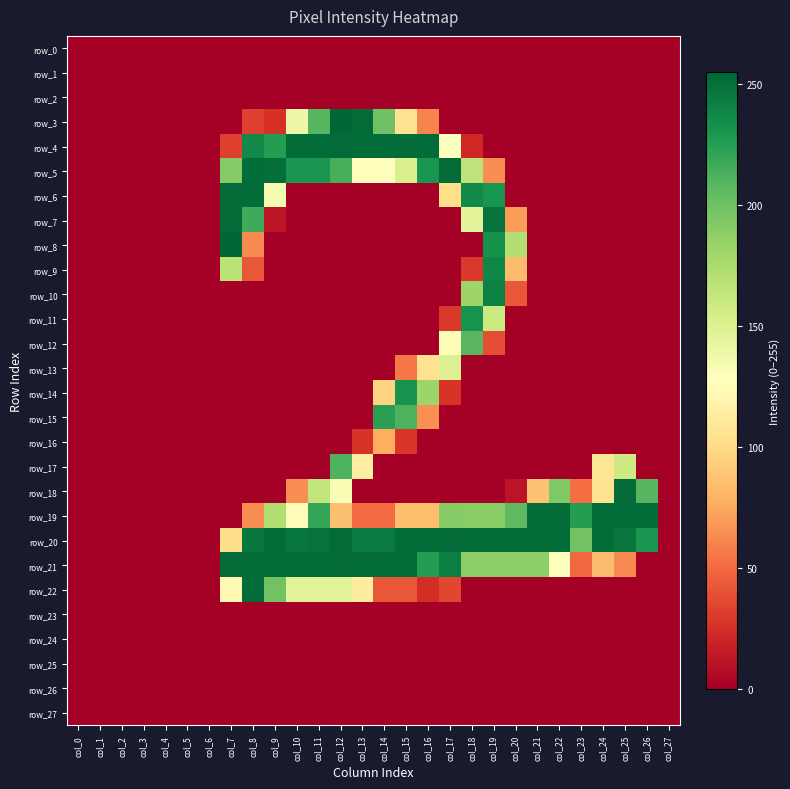

List the labels in order of row_9 value, largest first.

col_19, col_7, col_20, col_8, col_18, col_0, col_1, col_2, col_3, col_4, col_5, col_6, col_9, col_10, col_11, col_12, col_13, col_14, col_15, col_16, col_17, col_21, col_22, col_23, col_24, col_25, col_26, col_27